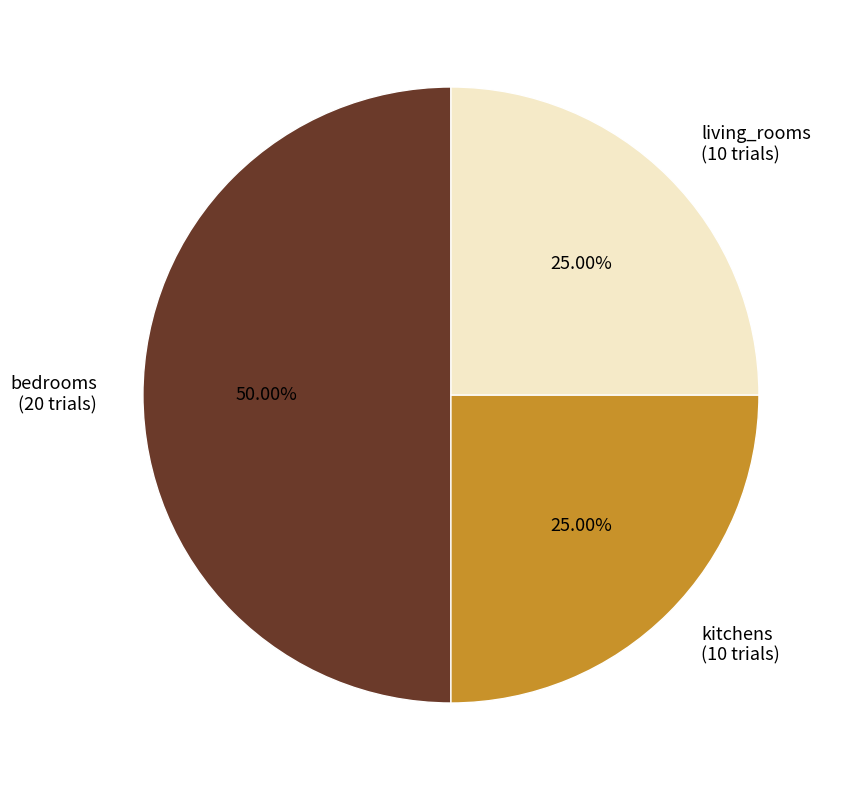

Does living_rooms account for over 50% of the chart?

No